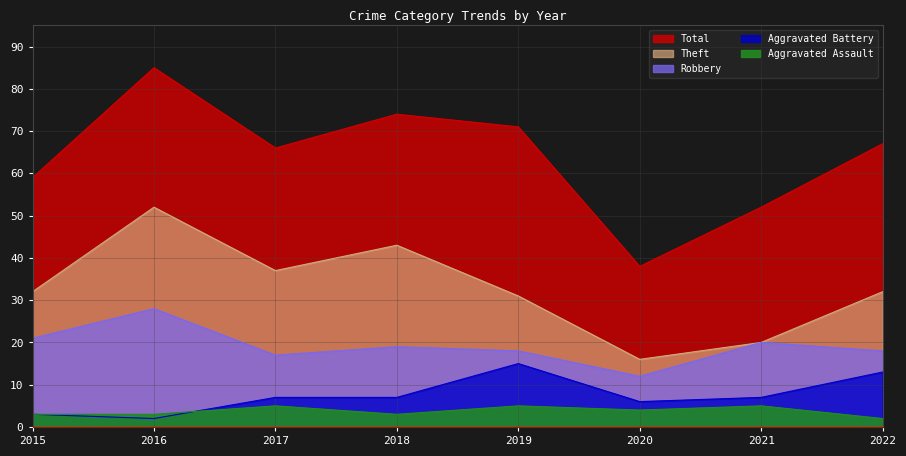

Reading right to left, list all the values displayed in this chart.

Robbery: 2022=18	2021=20	2020=12	2019=18	2018=19	2017=17	2016=28	2015=21
Theft: 2022=32	2021=20	2020=16	2019=31	2018=43	2017=37	2016=52	2015=32
Aggravated Battery: 2022=13	2021=7	2020=6	2019=15	2018=7	2017=7	2016=2	2015=3
Aggravated Assault: 2022=2	2021=5	2020=4	2019=5	2018=3	2017=5	2016=3	2015=3
Total: 2022=67	2021=52	2020=38	2019=71	2018=74	2017=66	2016=85	2015=59